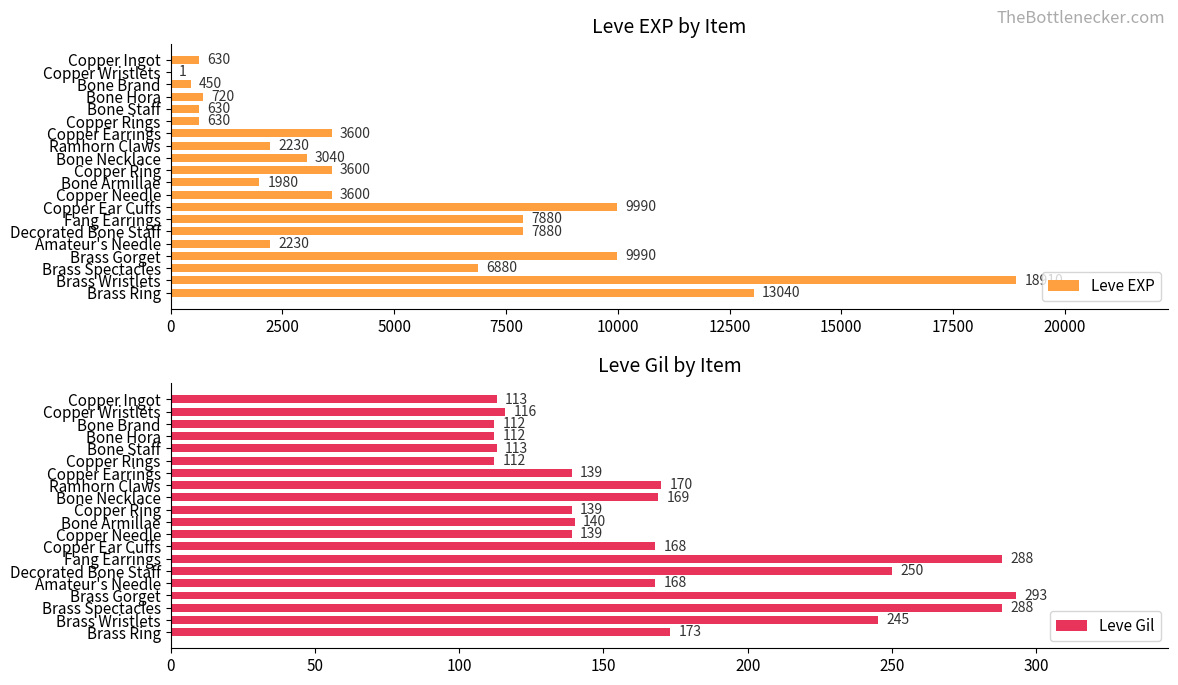

Read the Leve EXP value at Copper Ear Cuffs, to the nearest 10.

9990